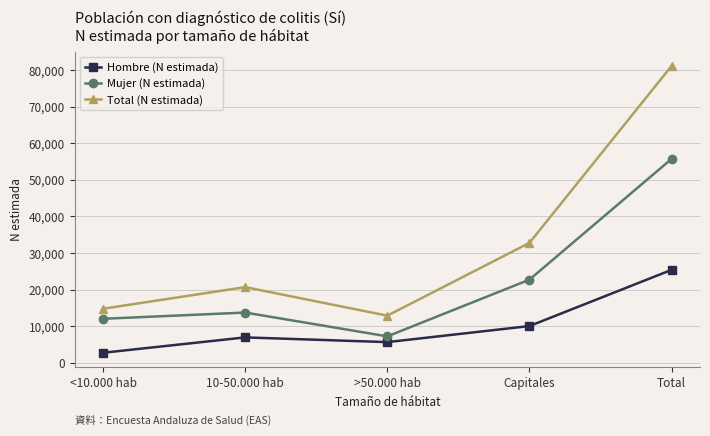

True or false: Total (N estimada) and Hombre (N estimada) intersect in this chart.

False